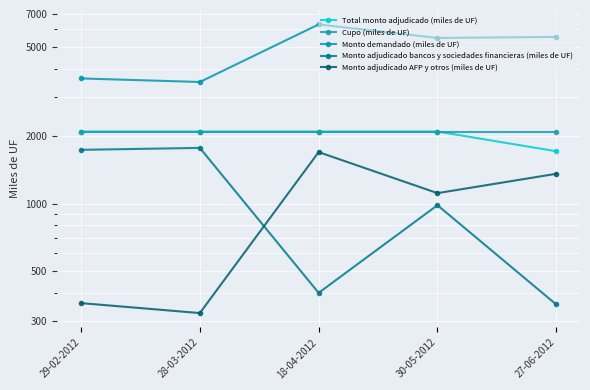

What is the difference between the Monto demandado (miles de UF) values at 18-04-2012 and 27-06-2012?

760